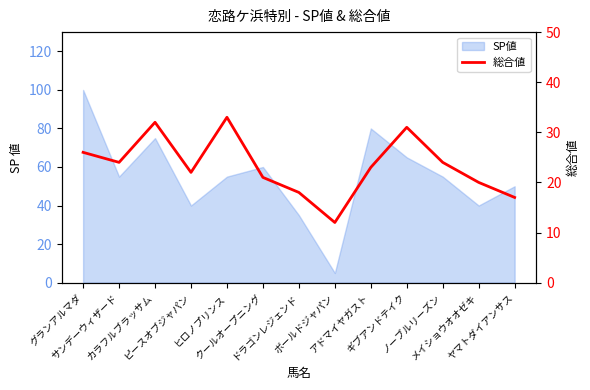

Which category has the lowest value across all series?

ボールドジャパン